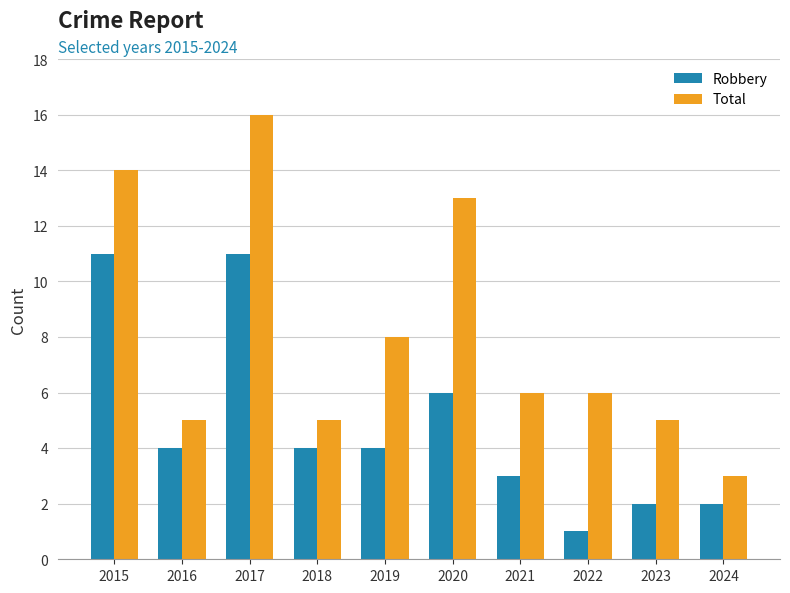

Reading left to right, list all the values displayed in this chart.

Robbery: 2015=11	2016=4	2017=11	2018=4	2019=4	2020=6	2021=3	2022=1	2023=2	2024=2
Total: 2015=14	2016=5	2017=16	2018=5	2019=8	2020=13	2021=6	2022=6	2023=5	2024=3